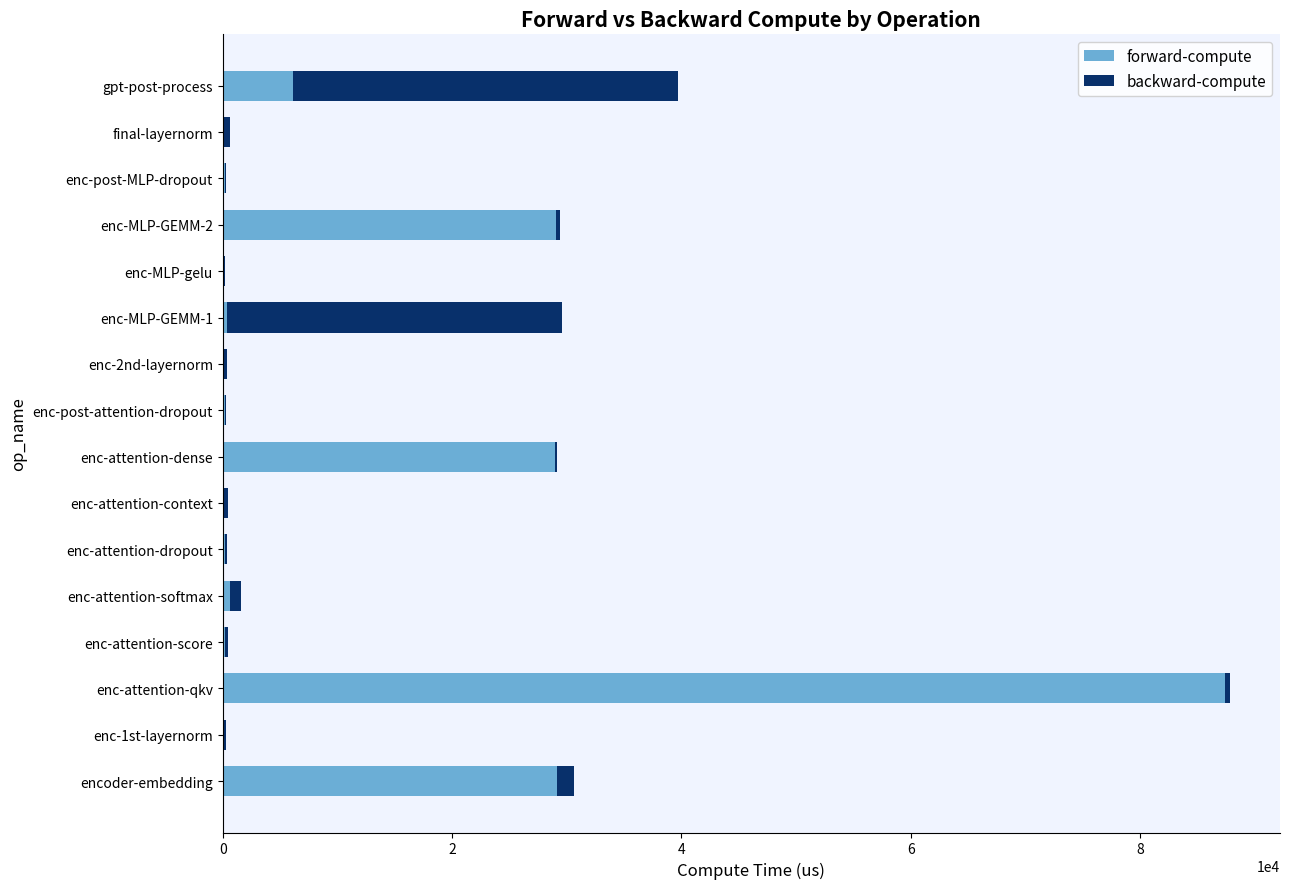

At which category is the sum across all series the highest?

enc-attention-qkv